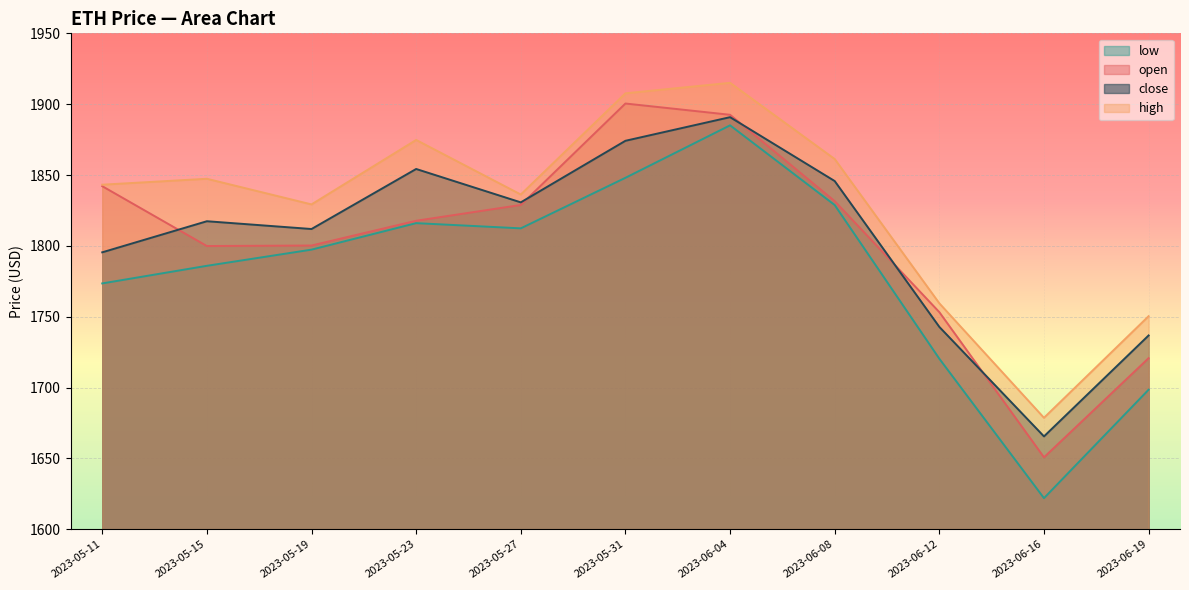

True or false: high and low intersect in this chart.

False